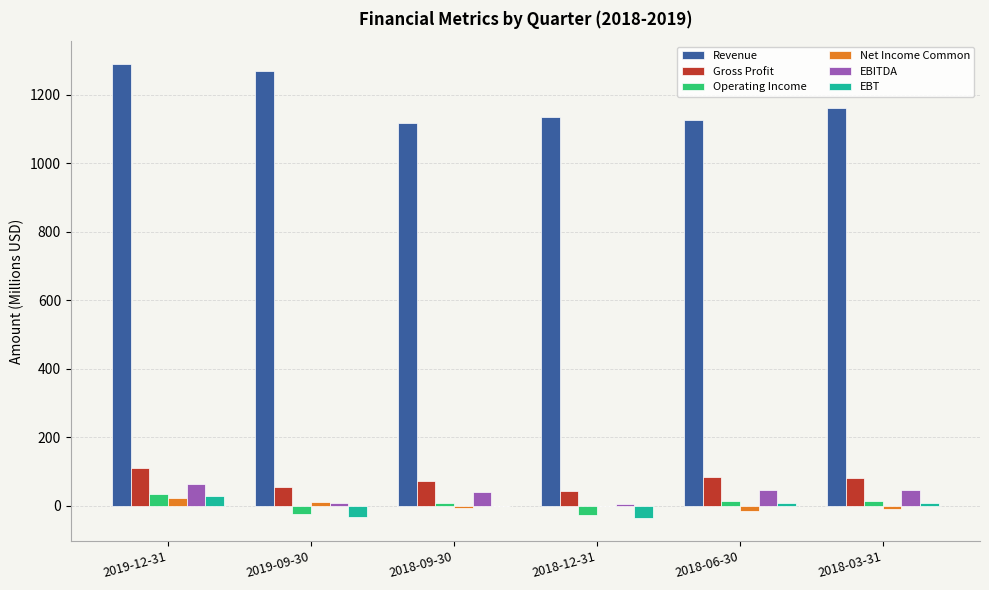

Which series has the widest spread of values?

Revenue